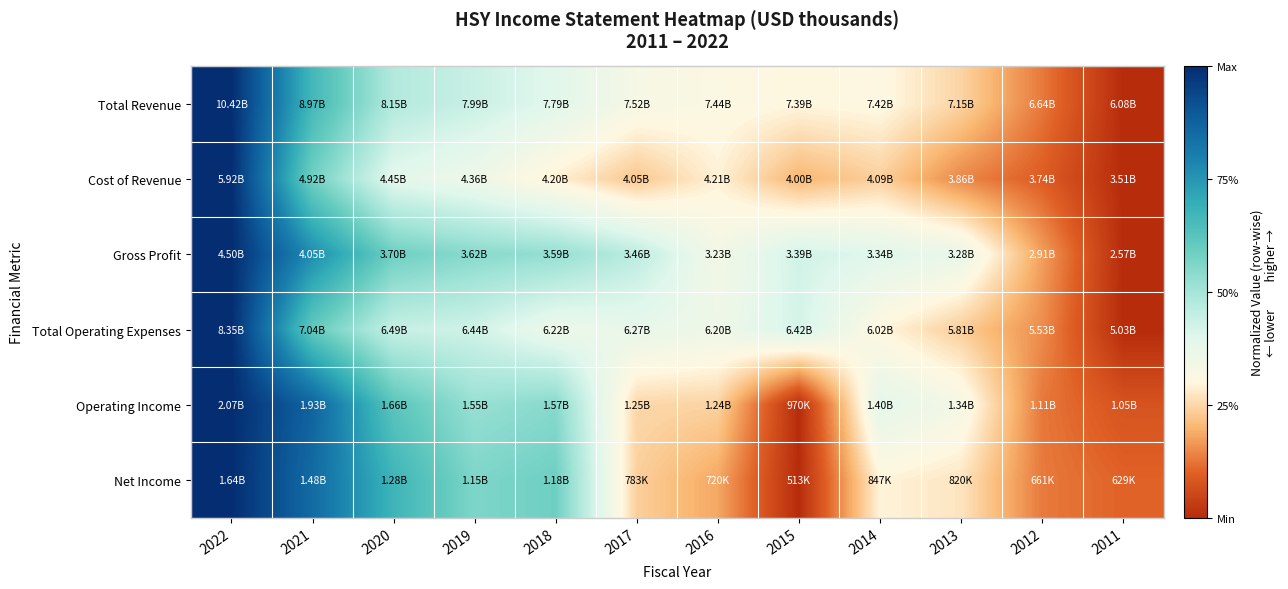

How many distinct data groups are displayed?

6